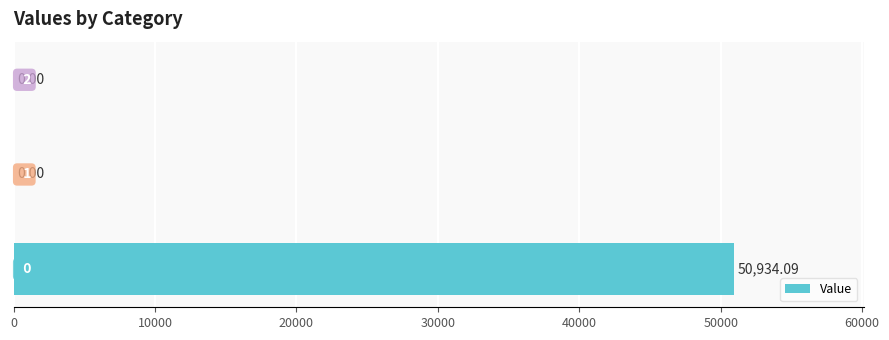

What is the greatest value displayed?

50934.1